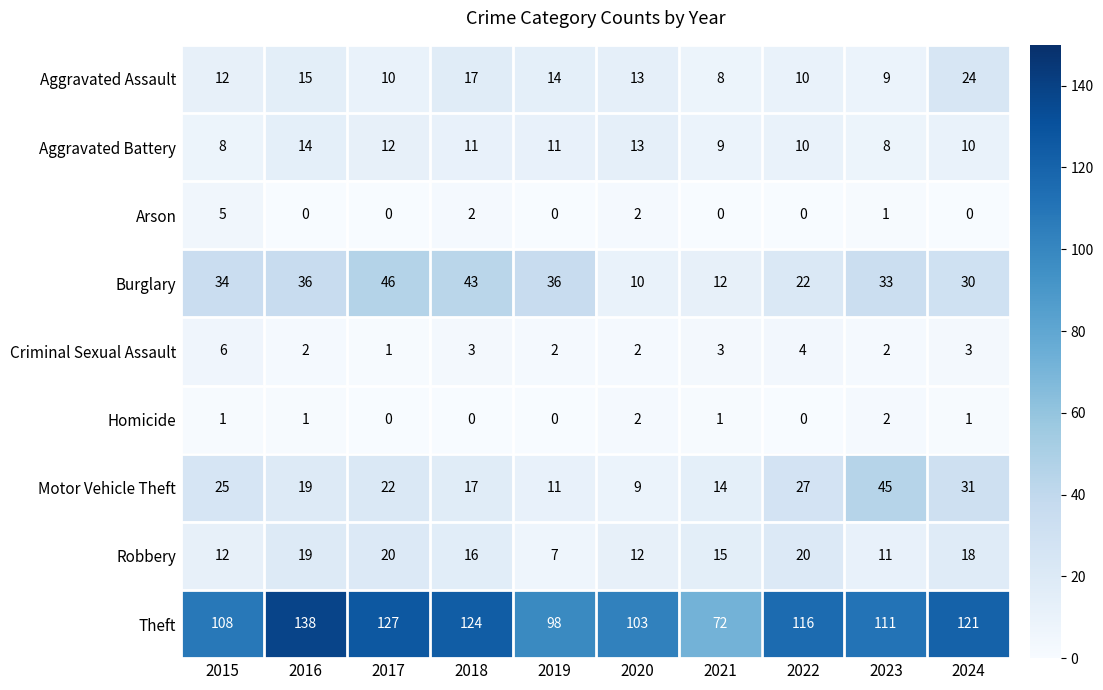

True or false: Theft has a value of 103 at 2020.

True